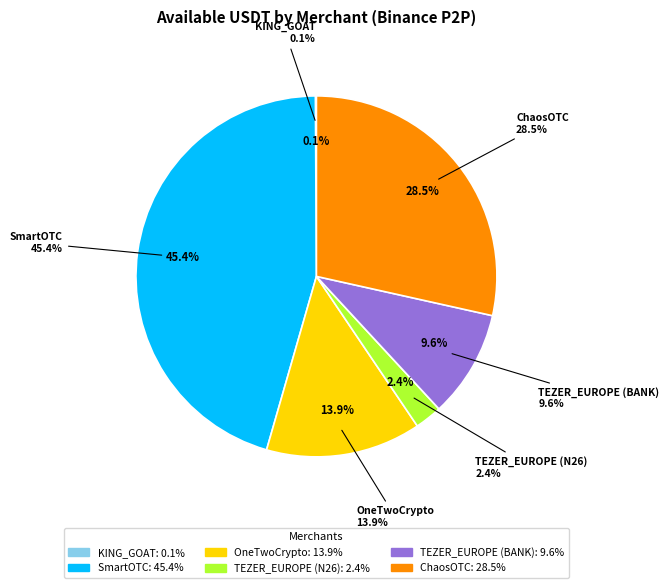

Count the number of slices in the pie.

6